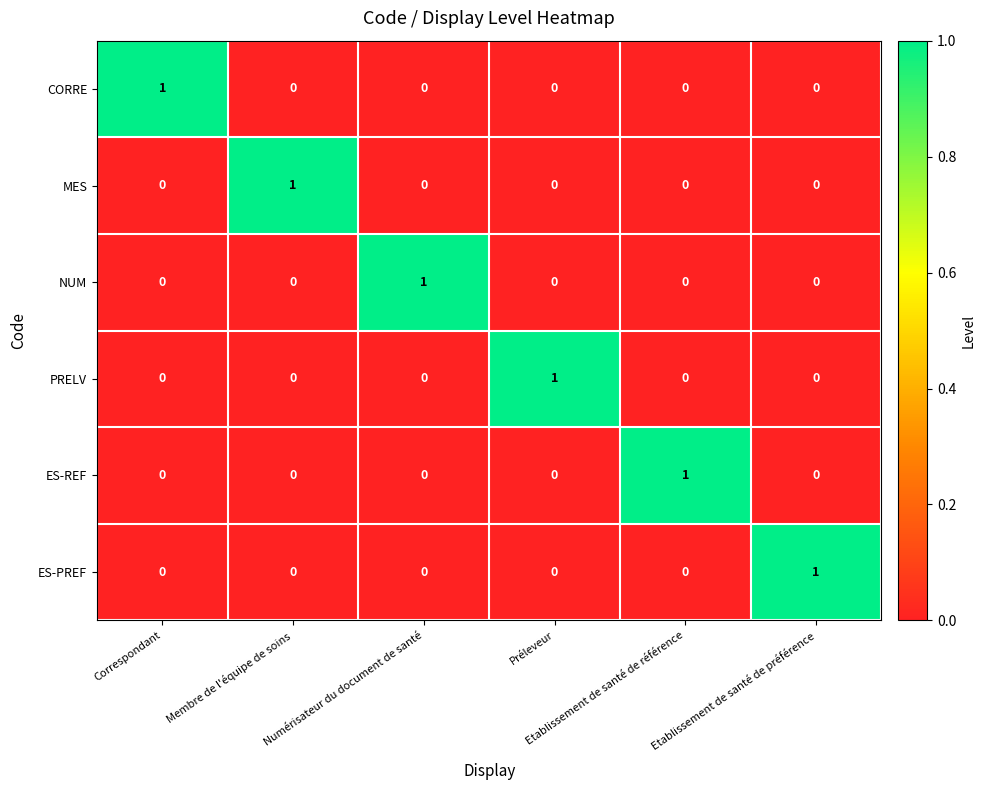

Count the MES values in the range 0 to 1.

6